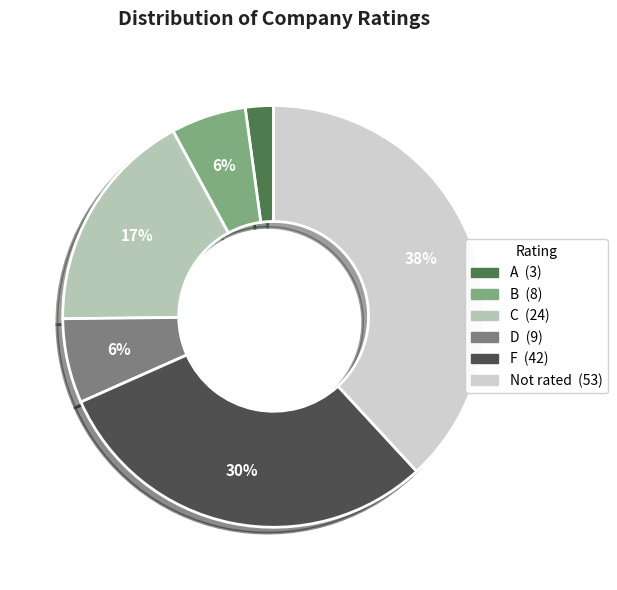

The F slice represents 30% of the pie. True or false?

True